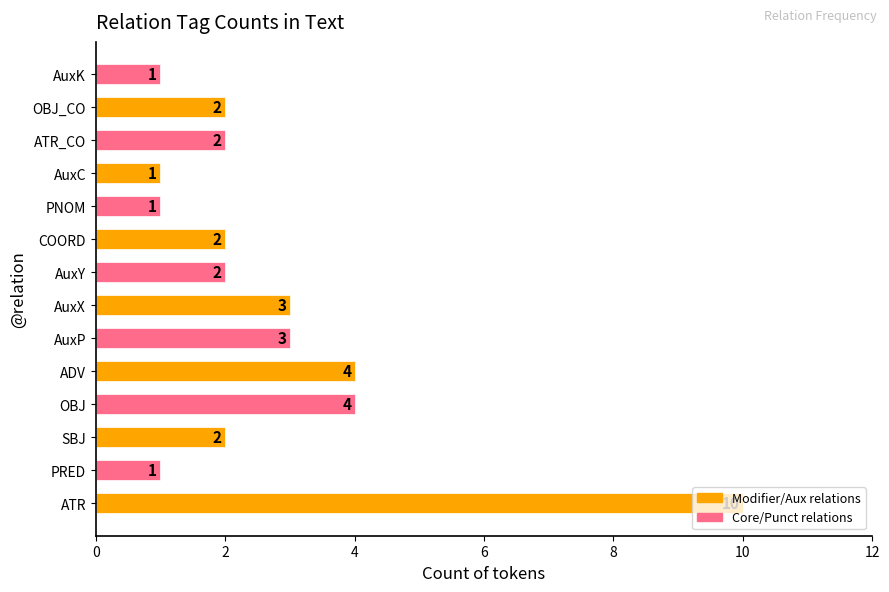

What is the maximum value shown in the chart?

10